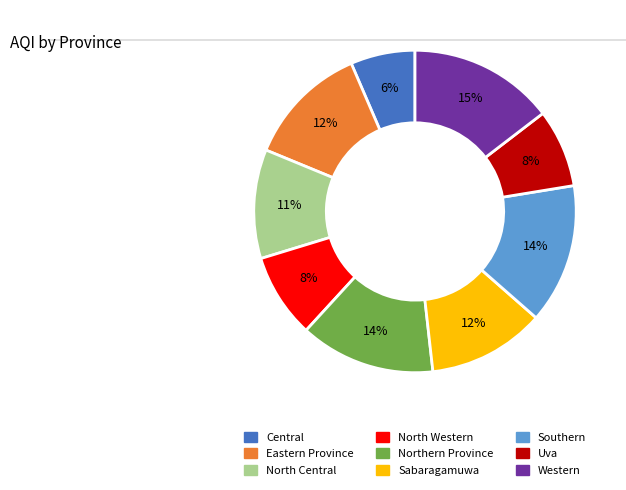

Which slice is the largest?

Western